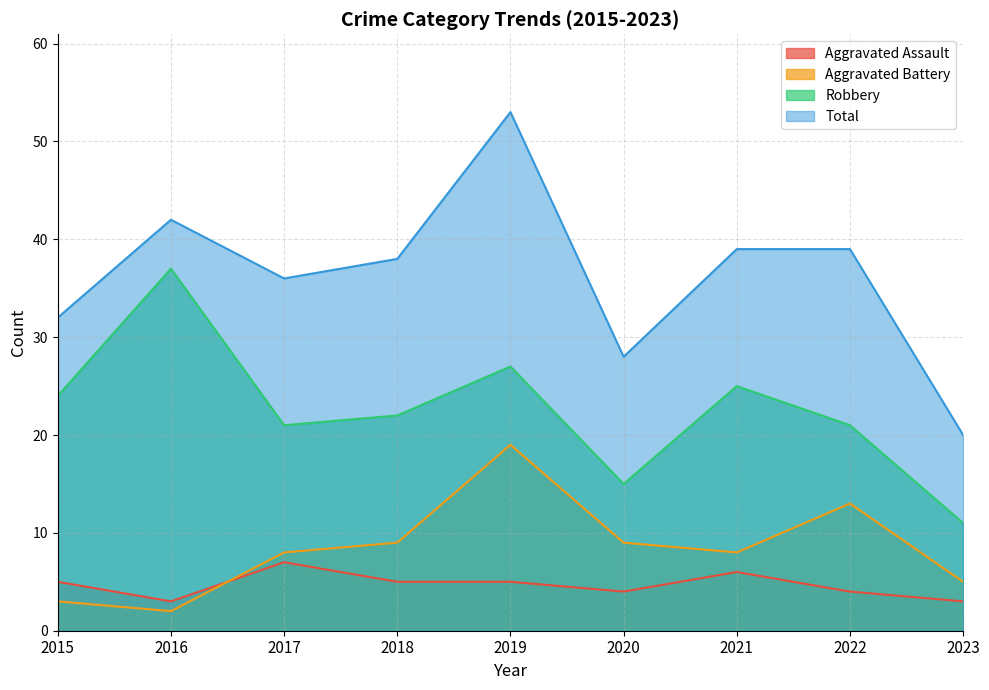

Count the Aggravated Assault values in the range 4 to 5.

5